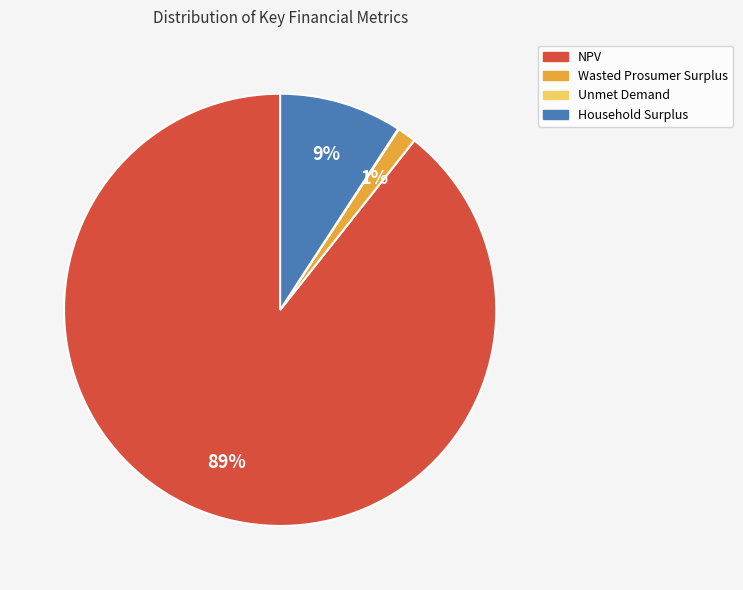

Is it true that NPV is 84% of the pie?

False